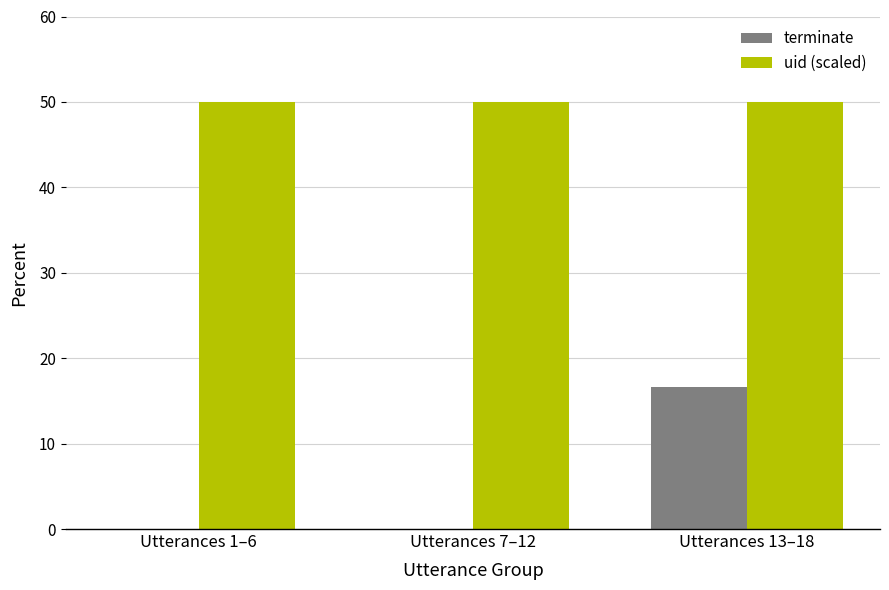

Reading right to left, transcribe all the data shown in this chart.

terminate: 16.7	0.0	0.0
uid (scaled): 50.0	50.0	50.0